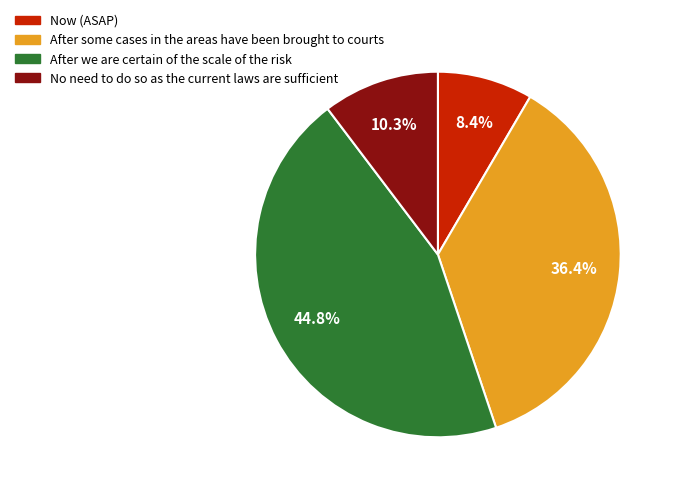

How many segments does this pie chart have?

4